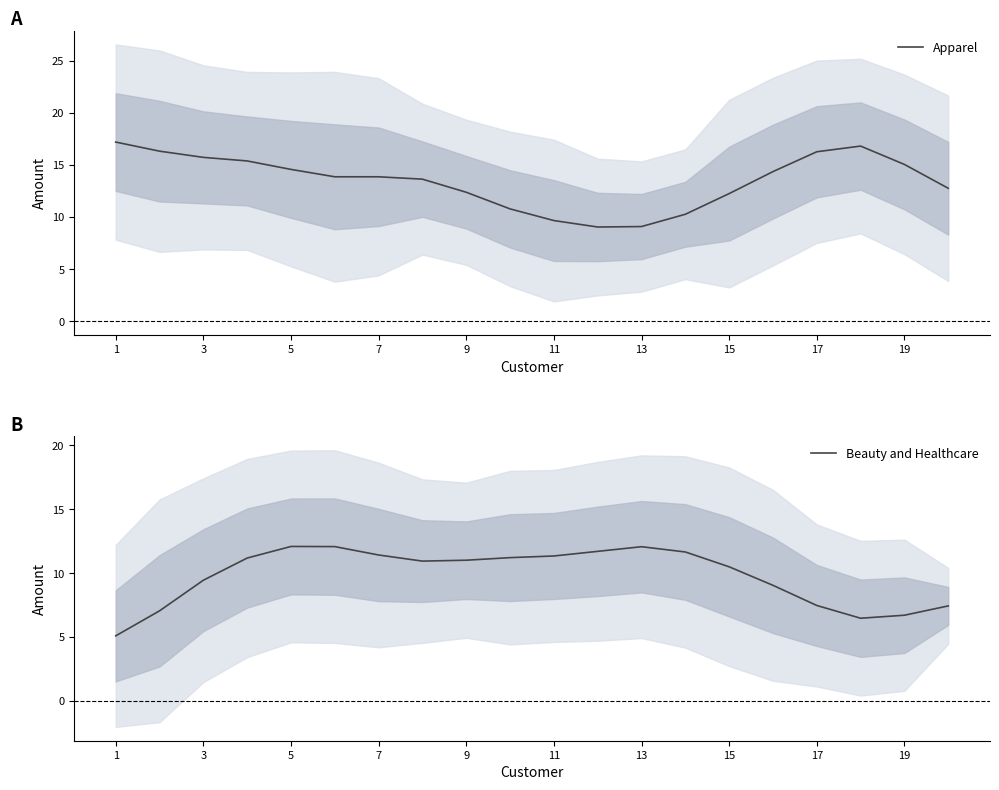

Reading right to left, extract all data points from this chart.

Apparel: 12.8	15.1	16.8	16.3	14.4	12.2	10.3	9.1	9.0	9.7	10.8	12.4	13.6	13.9	13.9	14.6	15.4	15.7	16.3	17.2
Beauty and Healthcare: 7.4	6.7	6.5	7.5	9.0	10.5	11.6	12.1	11.7	11.3	11.2	11.0	10.9	11.4	12.1	12.1	11.2	9.4	7.0	5.1